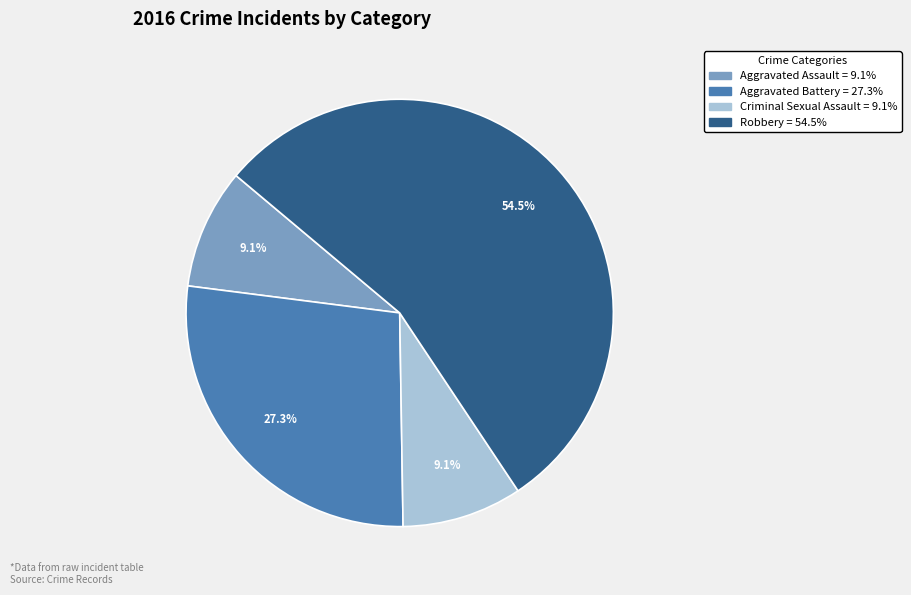

Is it true that Aggravated Battery is 33% of the pie?

False